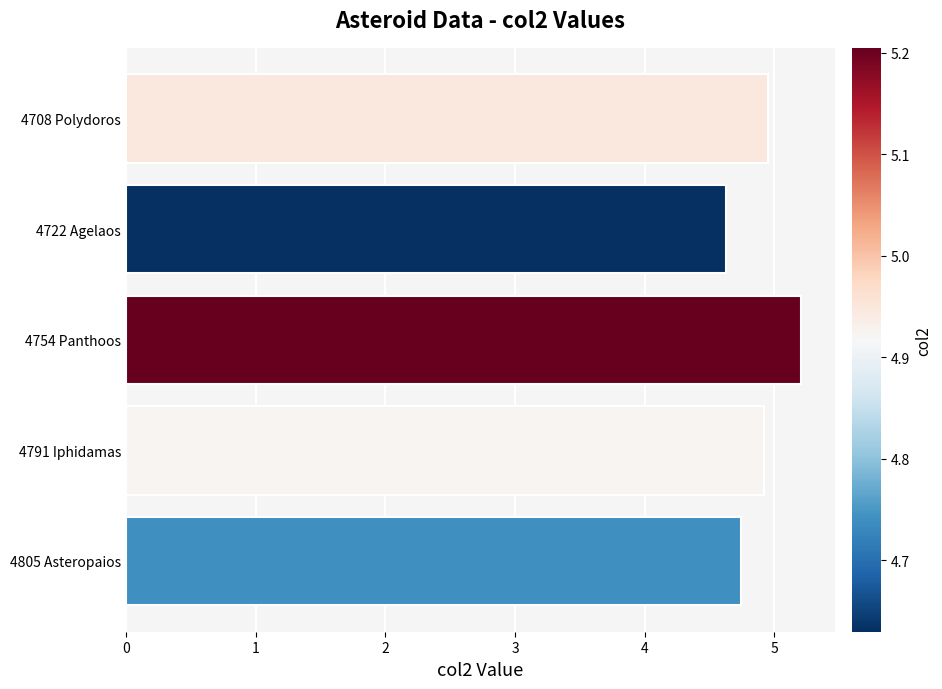

Reading bottom to top, transcribe all the data shown in this chart.

4805 Asteropaios=4.7	4791 Iphidamas=4.9	4754 Panthoos=5.2	4722 Agelaos=4.6	4708 Polydoros=4.9